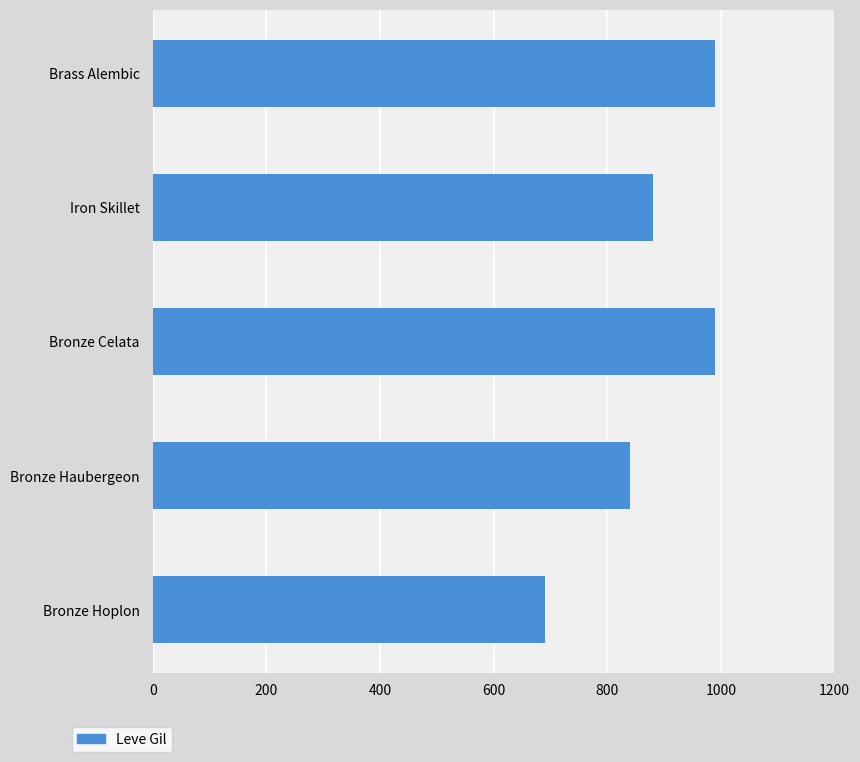

How many distinct data groups are displayed?

1